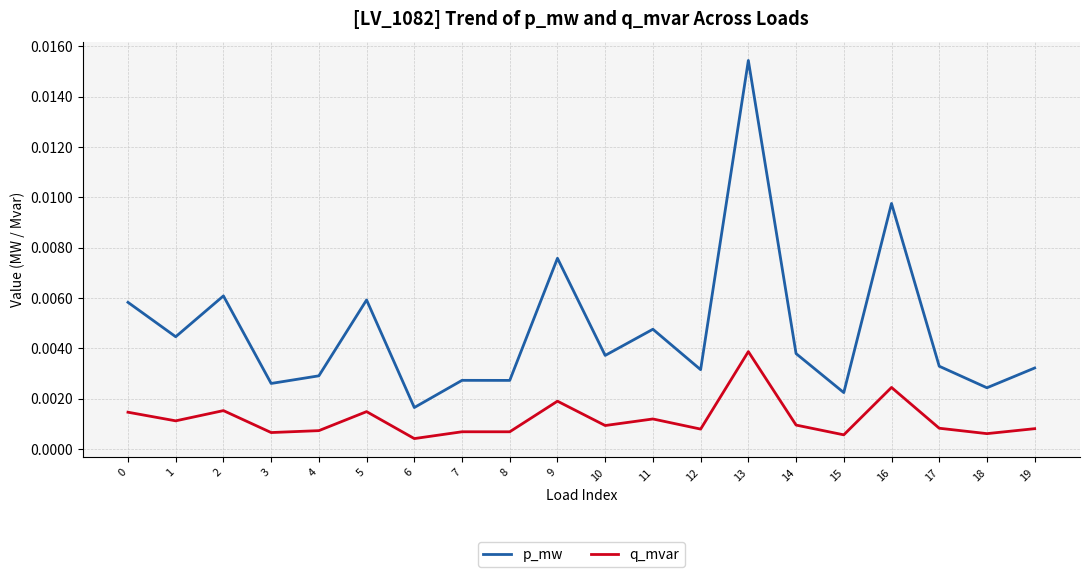

Which category has the highest value across all series?

13